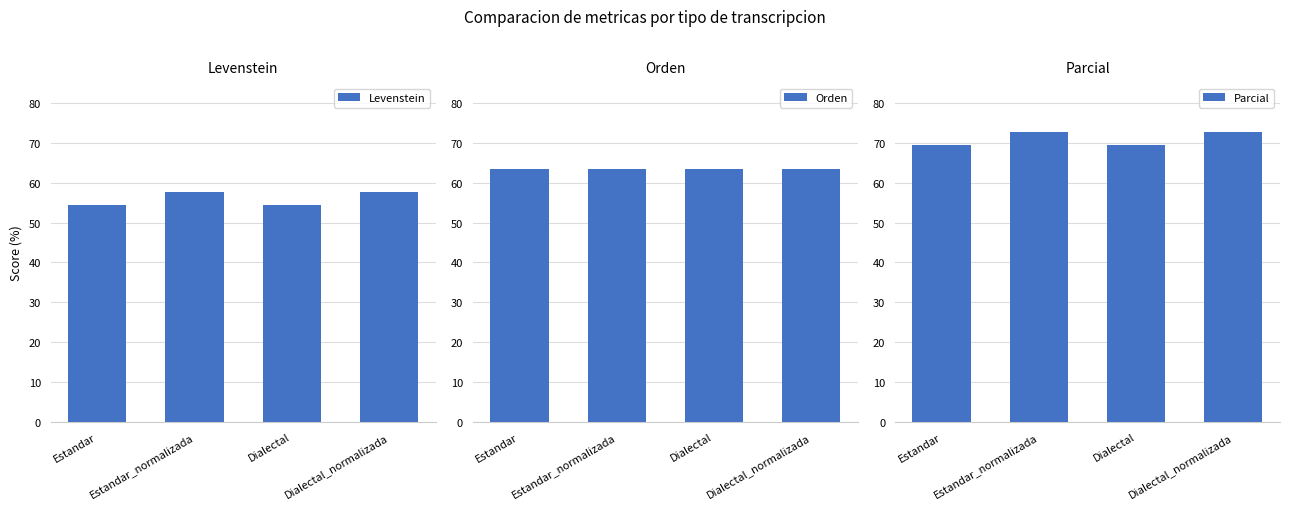

True or false: Orden has a value of 105.7 at Estandar_normalizada.

False